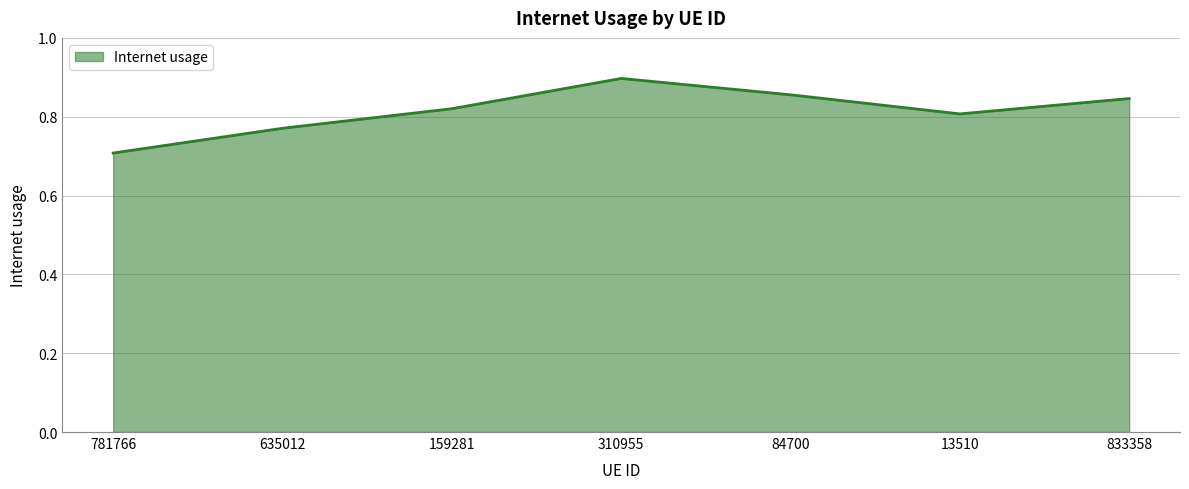

Rank the categories by value from lowest to highest.

781766, 635012, 13510, 159281, 833358, 84700, 310955